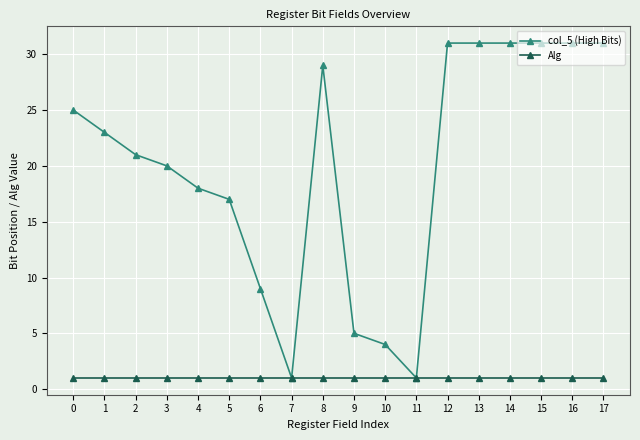

What is the spread (max minus min) of values at 3?

19